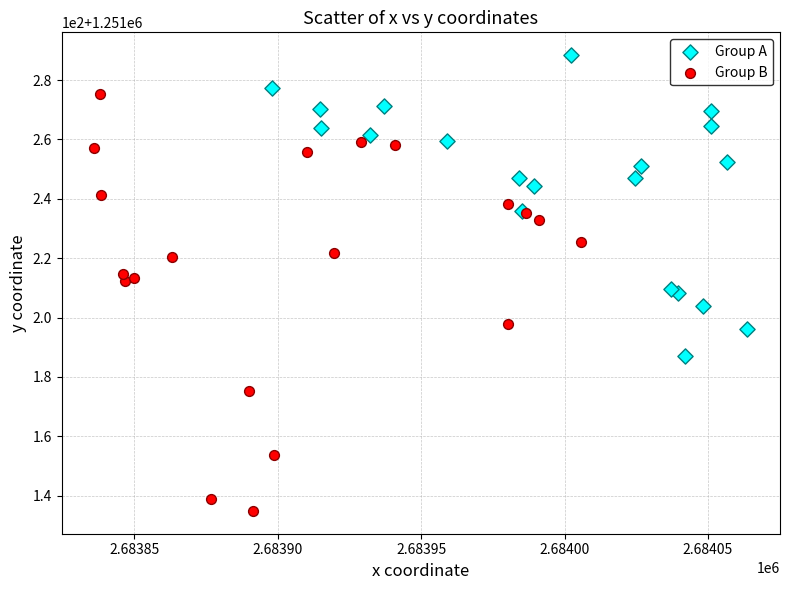

What are all the series names shown in the legend?

Group A, Group B